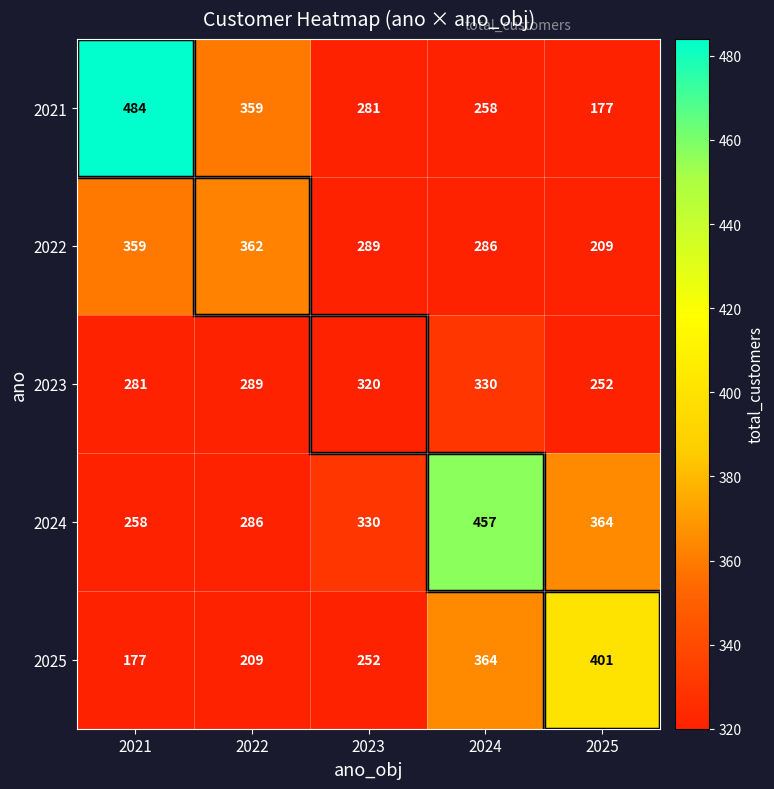

At which category does the chart reach its peak across all series?

2021